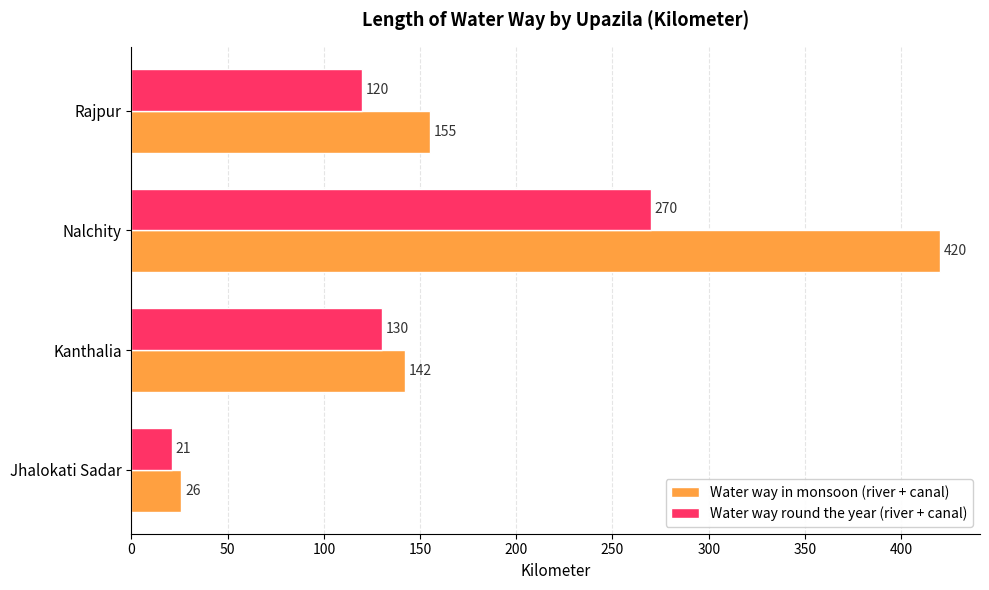

List the labels in order of Water way in monsoon (river + canal) value, largest first.

Nalchity, Rajpur, Kanthalia, Jhalokati Sadar